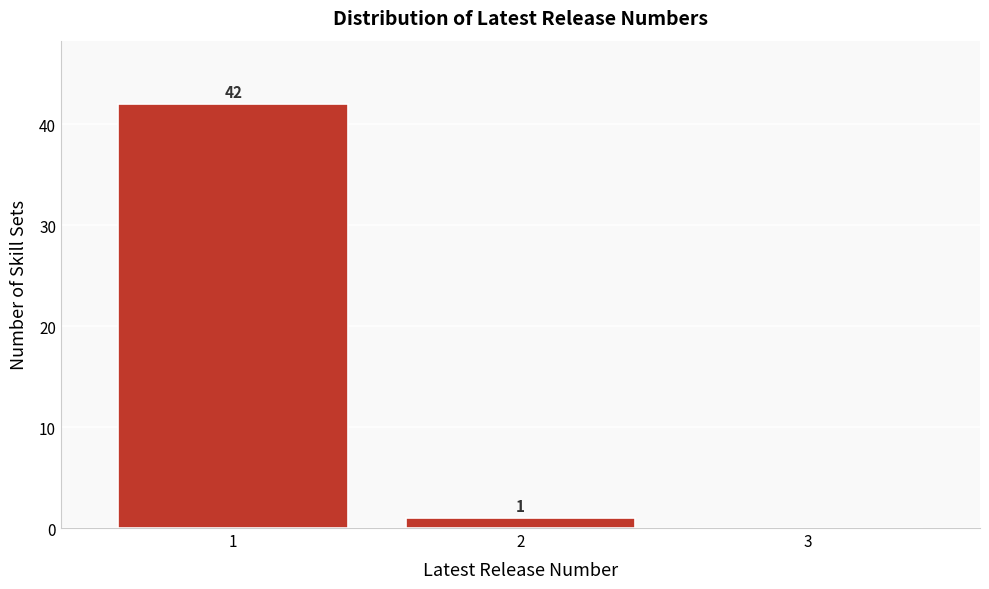

Reading left to right, extract all data points from this chart.

1=42	2=1	3=0